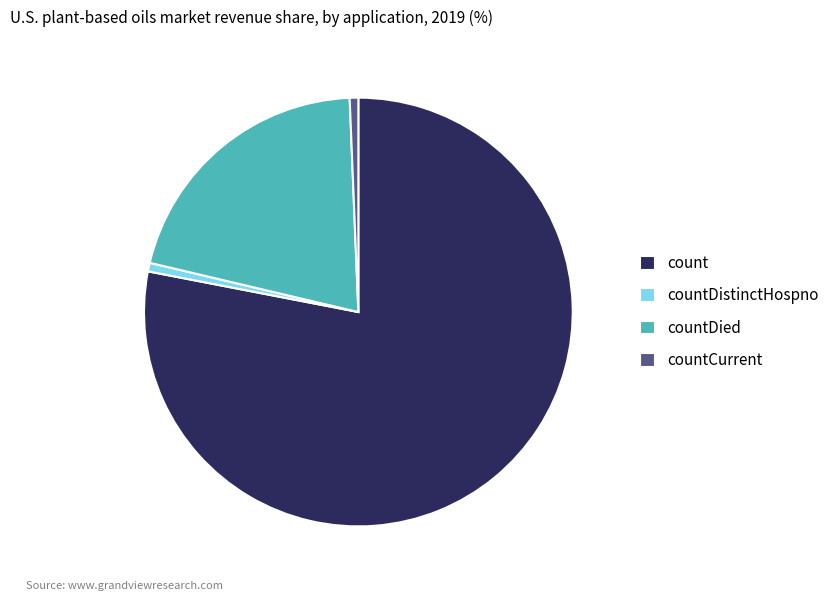

Is there any slice that represents more than half of the pie?

Yes